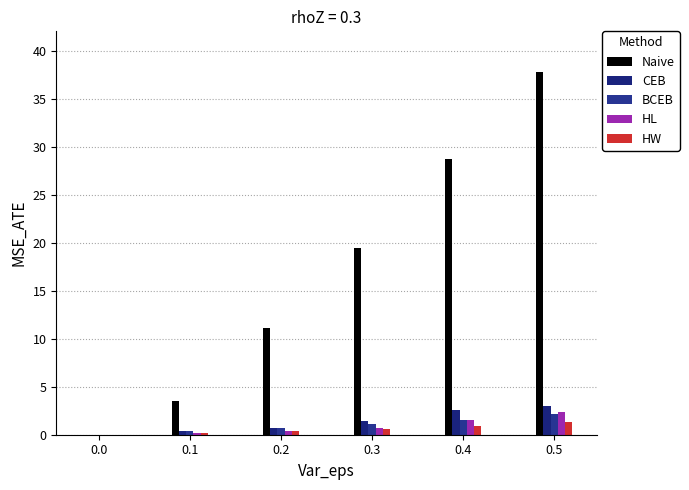

What is the total value across all series at 0.5?

46.6